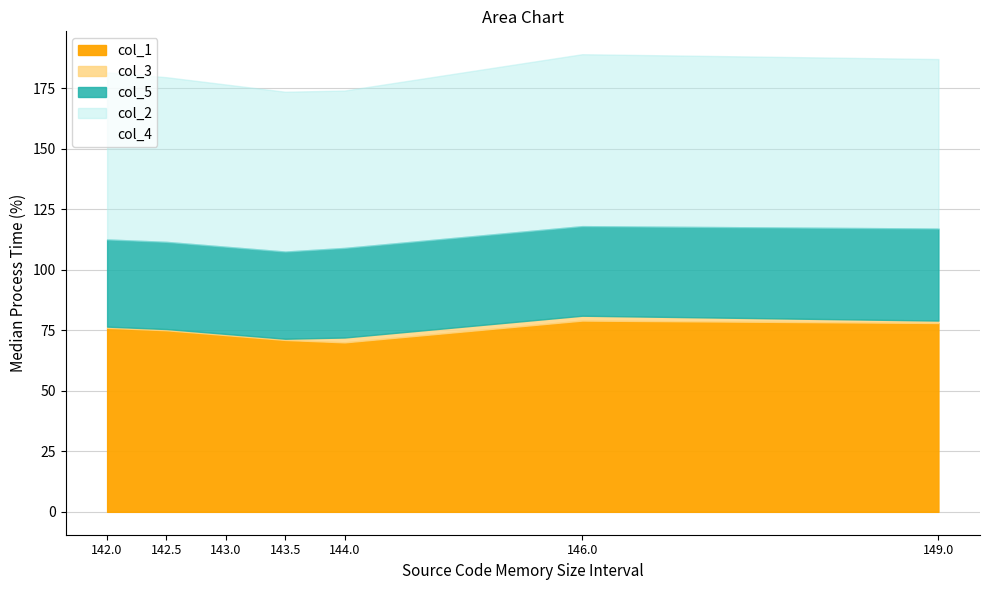

Reading left to right, list all the values displayed in this chart.

col_1: 142.0=76.0	142.5=75.0	143.0=73.0	143.5=71.0	144.0=70.0	146.0=79.0	149.0=78.0
col_2: 142.0=69.0	142.5=68.0	143.0=67.0	143.5=66.0	144.0=65.0	146.0=71.0	149.0=70.0
col_3: 142.0=0.5	142.5=0.5	143.0=0.5	143.5=0.5	144.0=2.0	146.0=2.0	149.0=1.0
col_5: 142.0=36.0	142.5=36.0	143.0=36.0	143.5=36.0	144.0=37.0	146.0=37.0	149.0=38.0
col_4: 142.0=0.0	142.5=0.0	143.0=0.0	143.5=0.0	144.0=0.0	146.0=0.0	149.0=0.0